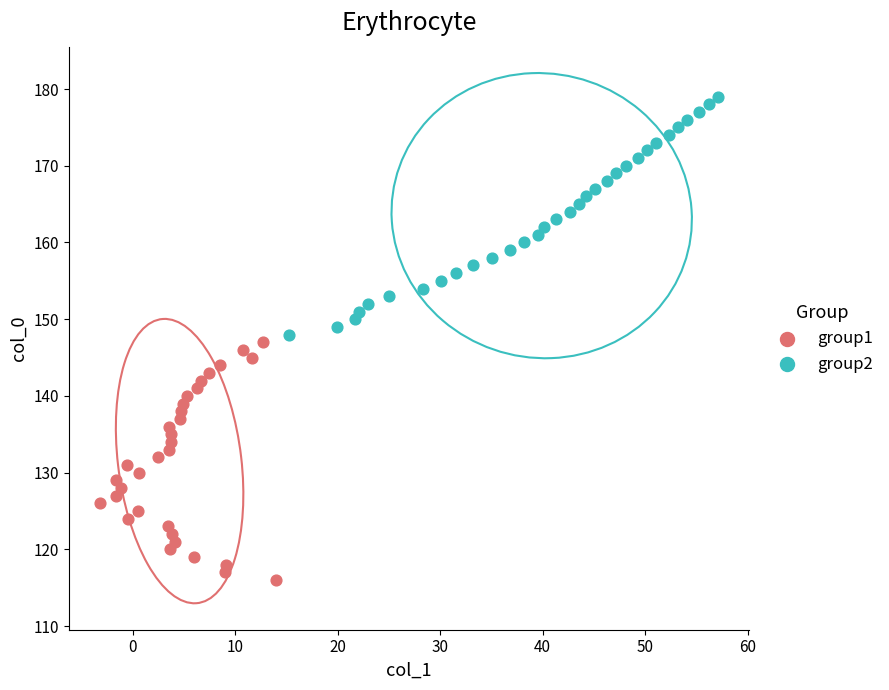

Which series contains the lowest Y value?

group1